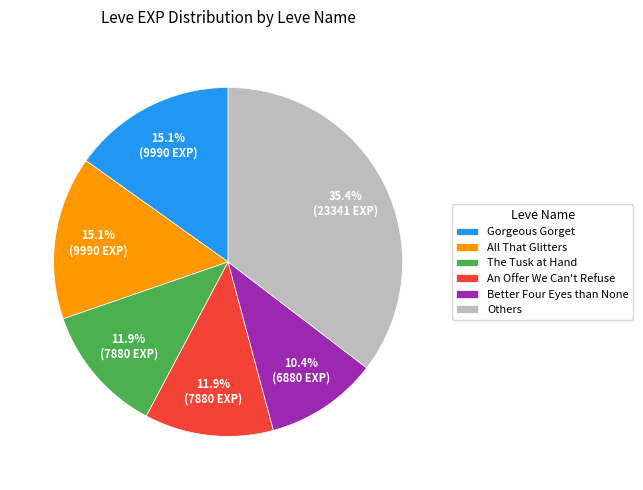

What is the total percentage of Better Four Eyes than None and All That Glitters?

25.6%